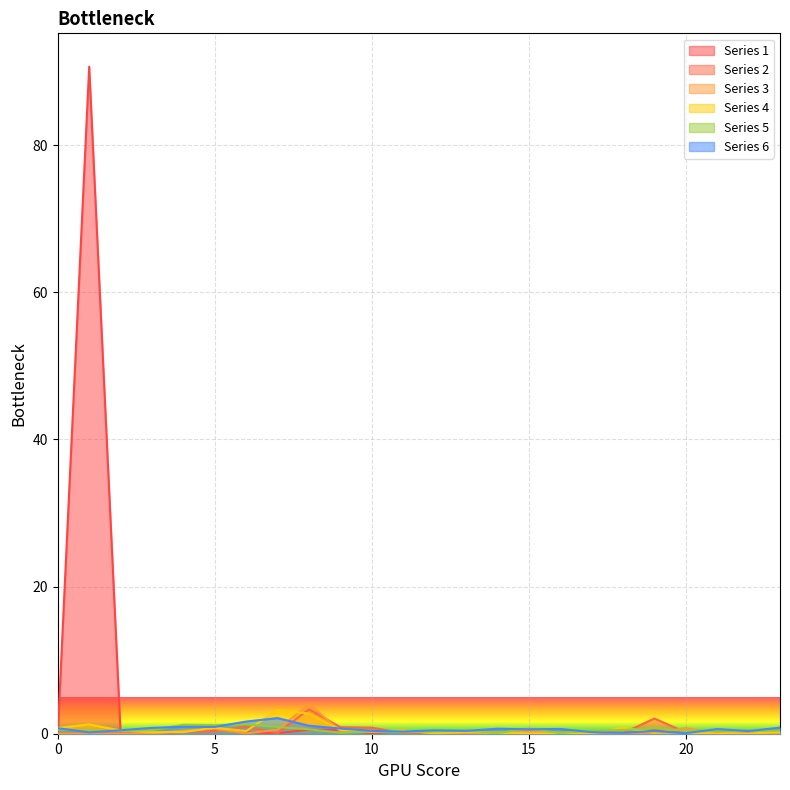

Reading left to right, transcribe all the data shown in this chart.

1: 0.1	90.7	0.0	0.1	0.3	0.6	0.2	0.1	0.5	0.5	0.1	0.3	0.0	0.1	0.1	0.0	0.1	0.1	0.0	0.4	0.2	0.1	0.0	0.0
2: 0.0	0.1	0.0	0.1	0.3	0.3	1.0	0.1	3.3	0.9	0.8	0.1	0.0	0.1	0.1	0.0	0.0	0.1	0.1	2.1	0.2	0.0	0.0	0.1
3: 0.0	0.0	0.0	0.0	0.4	0.7	0.1	0.5	4.0	0.4	0.2	0.5	0.0	0.0	0.2	0.3	0.2	0.1	0.1	0.1	0.8	0.0	0.4	0.0
4: 0.8	1.3	0.4	0.2	0.2	0.8	0.4	3.2	2.7	0.5	0.3	0.5	0.1	0.3	0.1	0.0	0.0	0.0	0.8	0.1	0.1	0.0	0.0	0.2
5: 0.6	0.4	0.4	0.5	1.2	1.2	1.3	0.9	0.6	0.1	0.3	0.2	0.3	0.4	0.1	0.7	0.1	0.4	0.5	0.8	0.4	0.4	0.4	0.4
6: 0.8	0.2	0.5	0.8	0.9	0.9	1.7	2.1	1.1	0.7	0.4	0.3	0.5	0.4	0.7	0.6	0.6	0.2	0.1	0.4	0.1	0.6	0.4	0.8